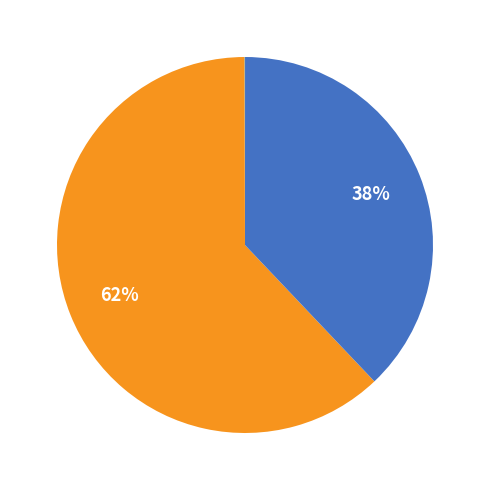

Does any single category account for the majority?

Yes